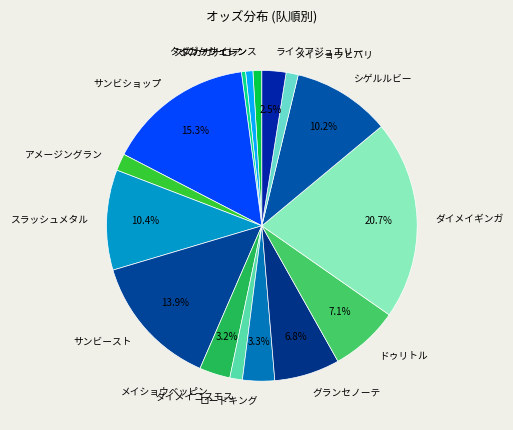

Combined, do シゲルルビー and ダイメイコスモス account for over 50%?

No